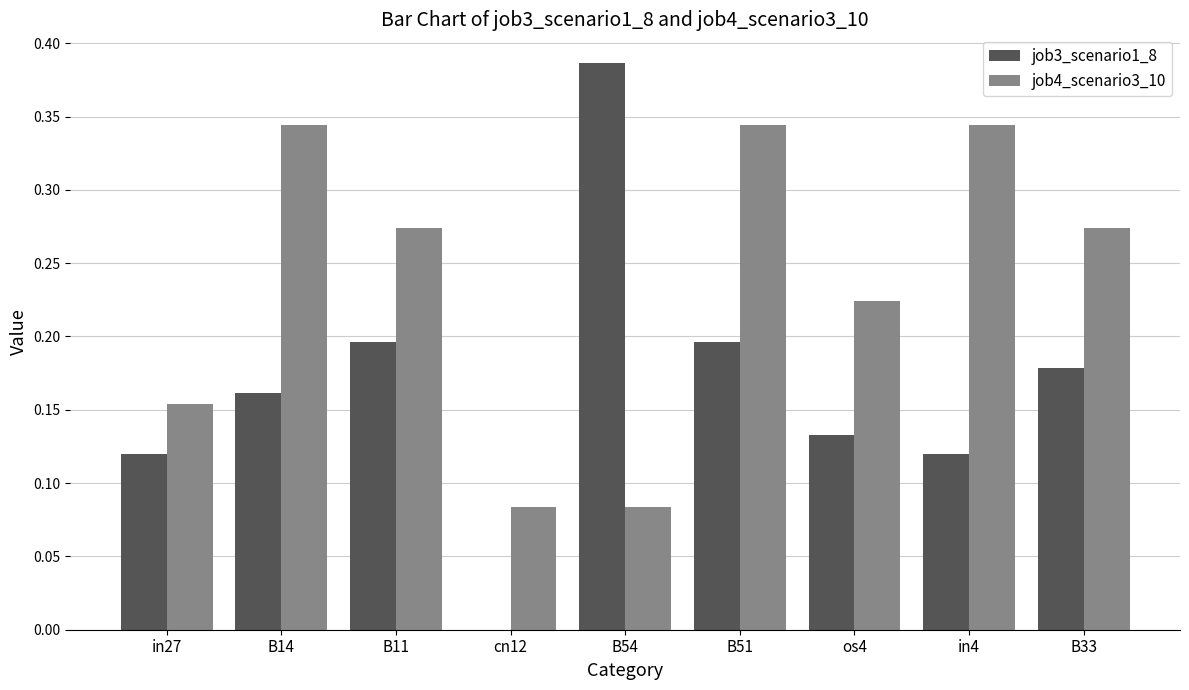

At which category is the sum across all series the highest?

B51